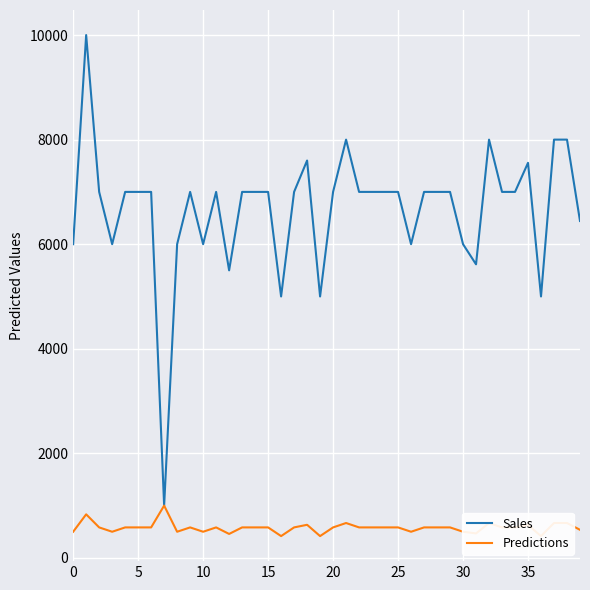

How many distinct data groups are displayed?

2